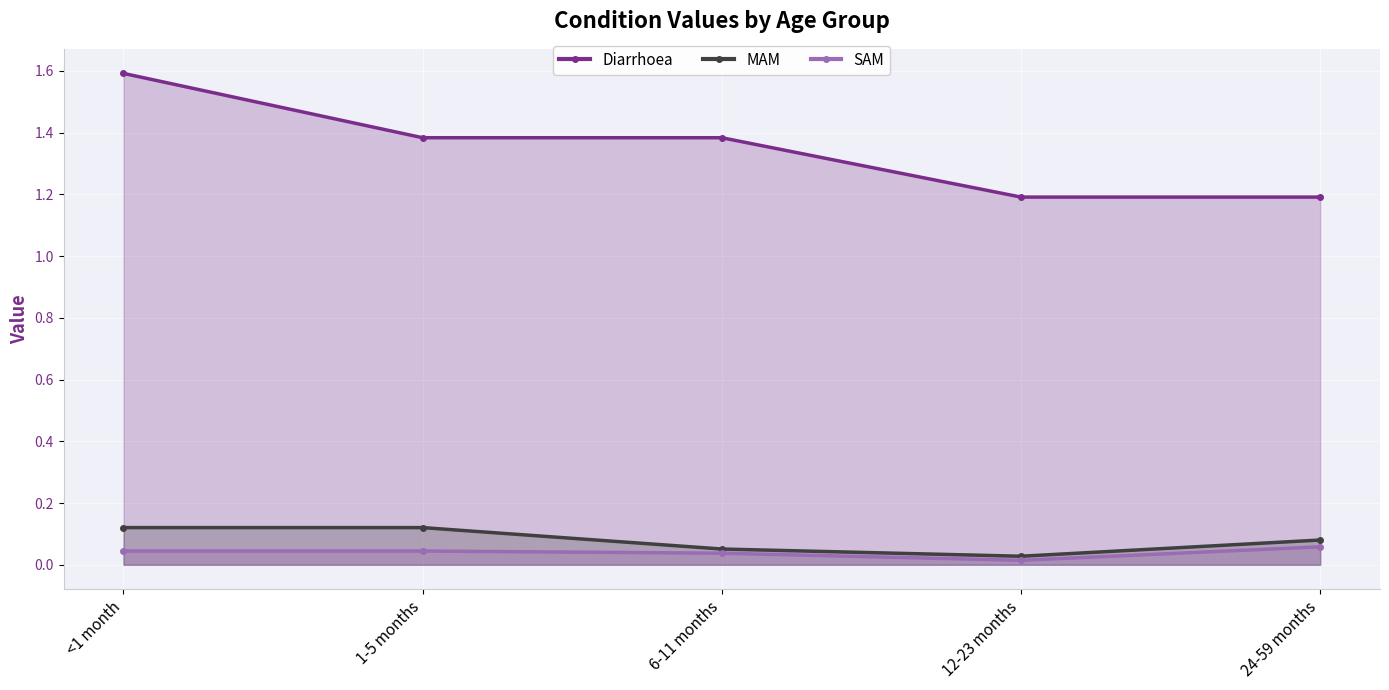

What is the spread (max minus min) of values at <1 month?

1.5